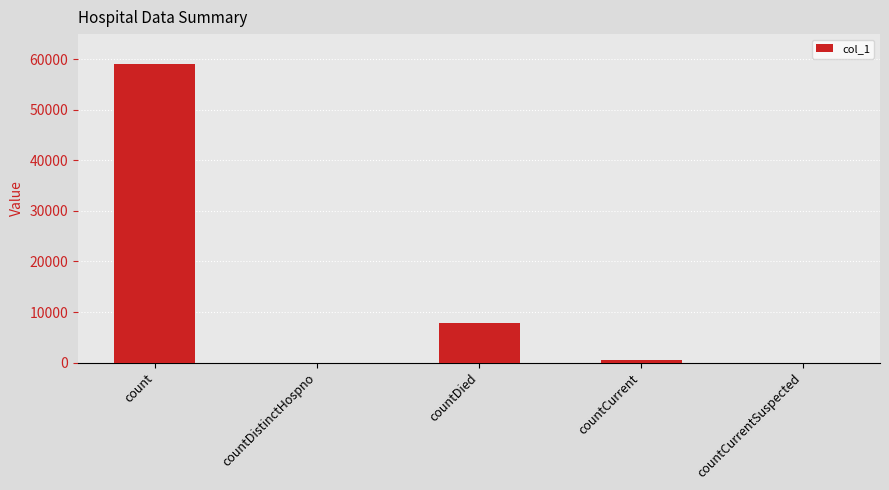

Between countCurrent and count, which is larger?

count